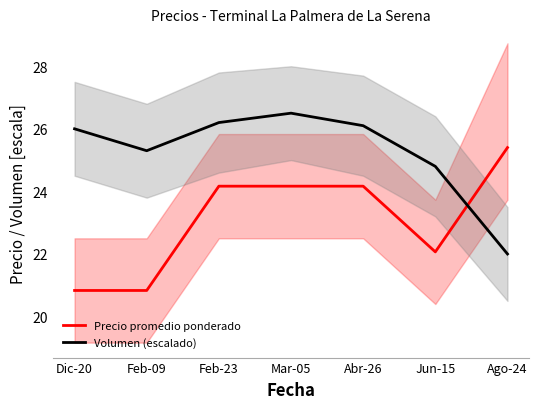

Rank the series by their average value, from lowest to highest.

Precio promedio ponderado, Volumen (escalado)